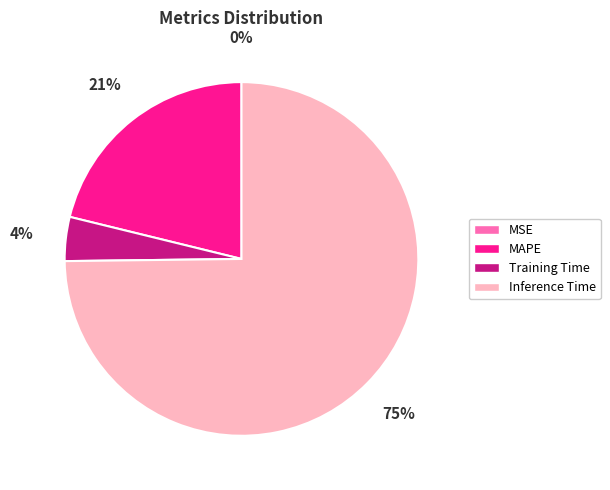

To the nearest percent, what percentage of the pie is Inference Time?

75%